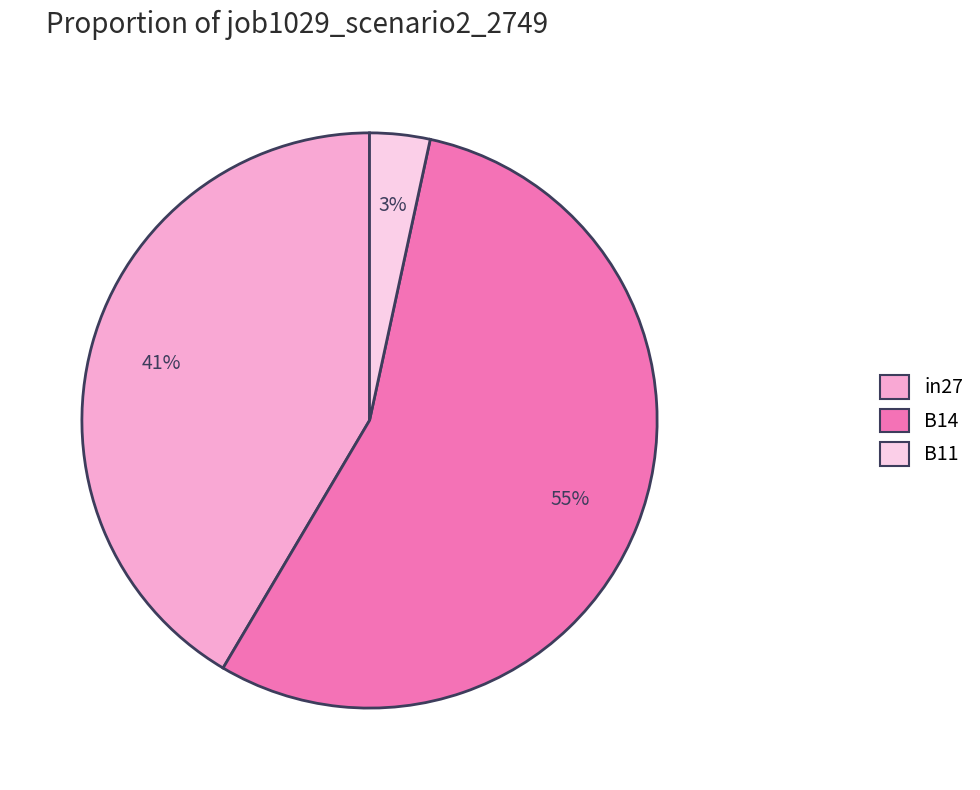

To the nearest percent, what is the average slice percentage?

33%